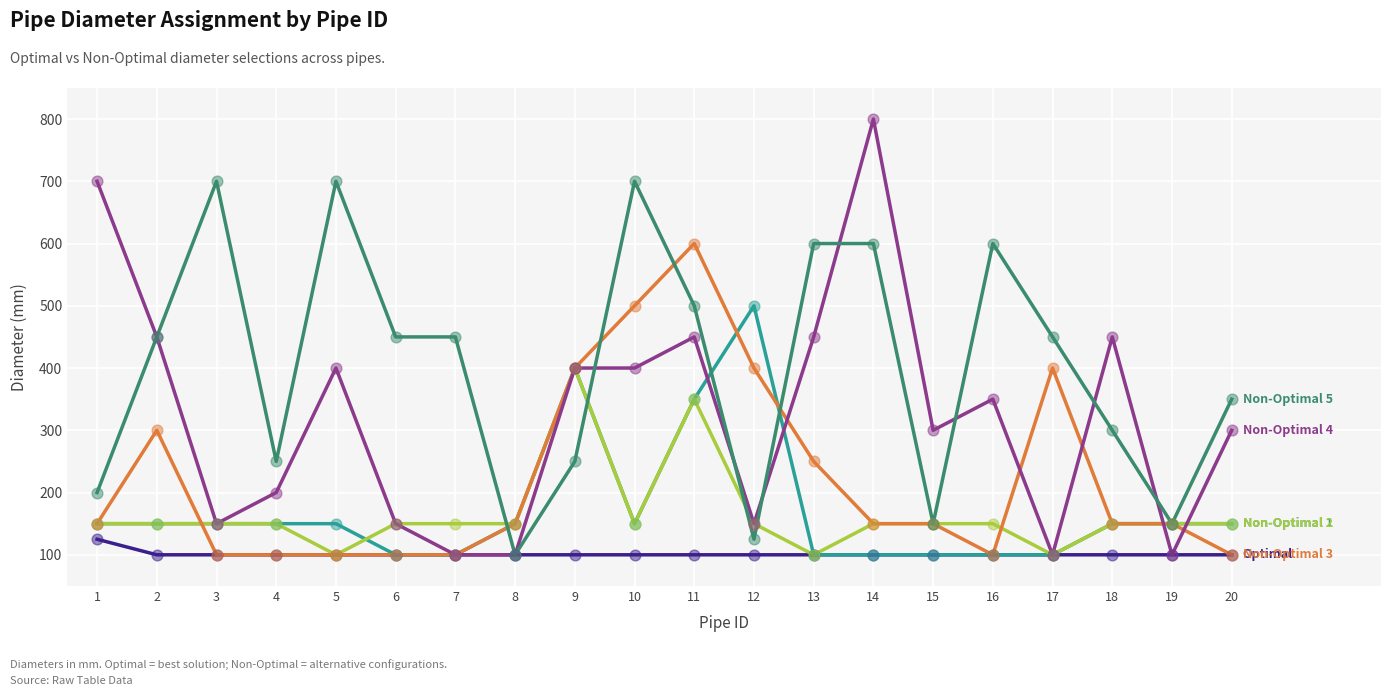

How many lines are shown in the chart?

6